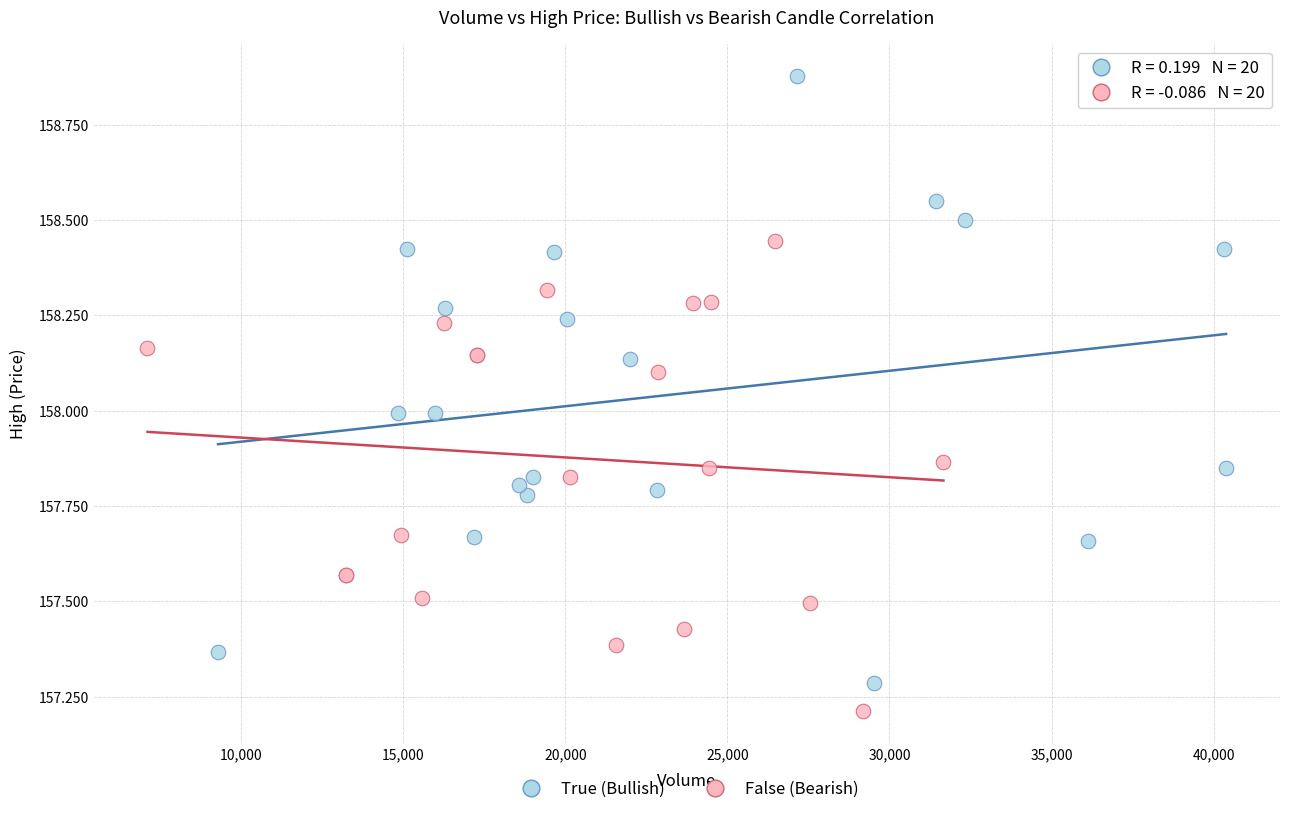

Which series has the largest Y range (max minus min)?

True (Bullish)